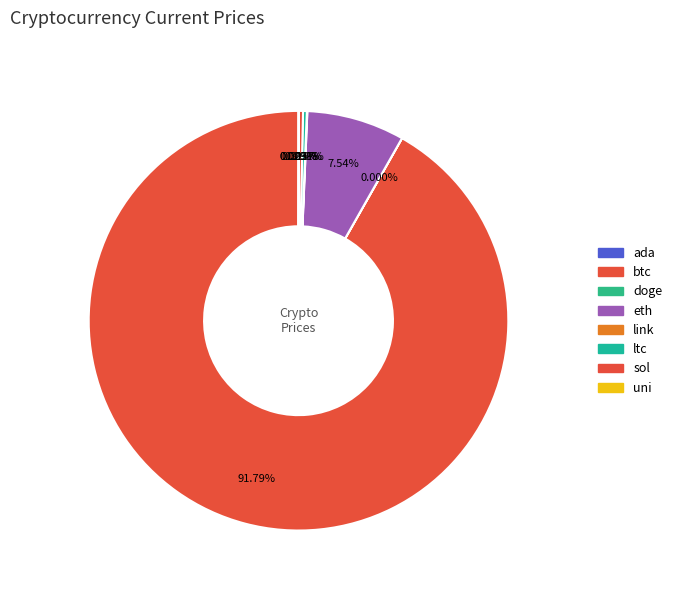

Does btc account for over 50% of the chart?

Yes